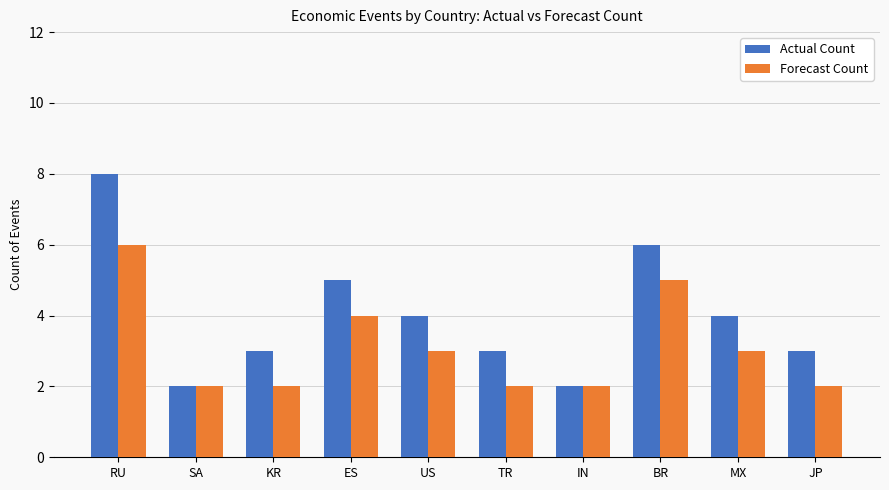

Rank the series by their maximum value, from highest to lowest.

Actual Count, Forecast Count